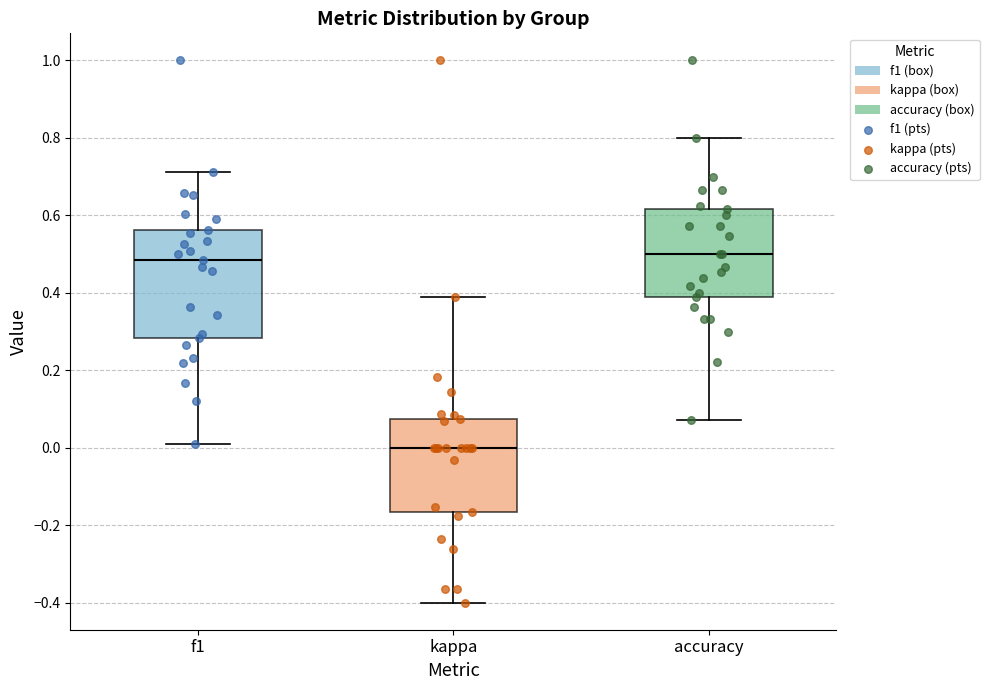

Comparing the boxes themselves (not the whiskers), which one is the tallest?

f1